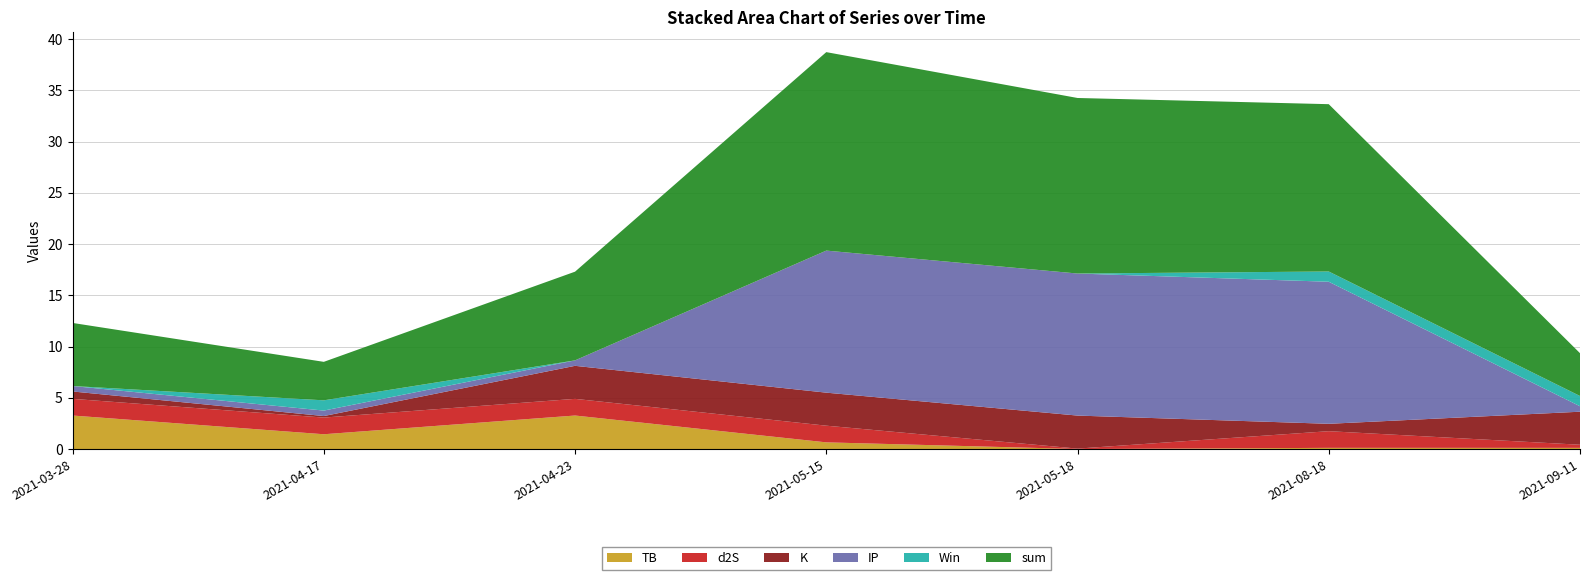

Reading left to right, transcribe all the data shown in this chart.

TB: 3.3	1.4	3.3	0.7	0.0	0.1	0.1
d2S: 1.6	1.6	1.6	1.6	0.0	1.6	0.3
K: 0.7	0.1	3.2	3.2	3.2	0.7	3.2
IP: 0.5	0.5	0.5	13.9	13.9	13.9	0.5
Win: 0.0	1.0	0.0	0.0	0.0	1.0	1.0
sum: 6.2	3.8	8.7	19.4	17.1	16.3	4.2